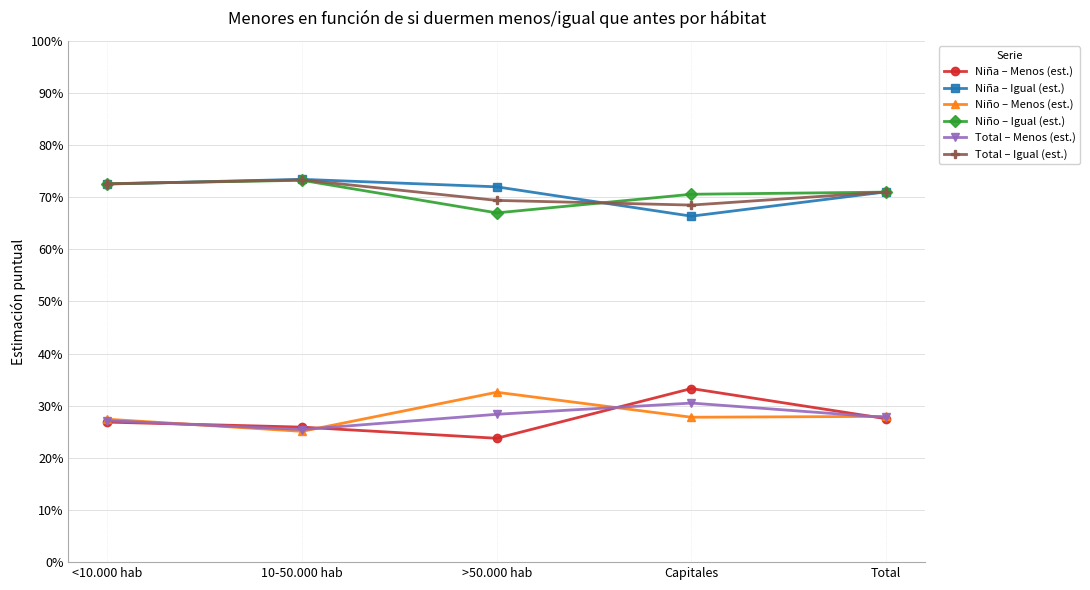

In Total – Menos (est.), how many points are lower than both neighbors (excluding endpoints)?

1